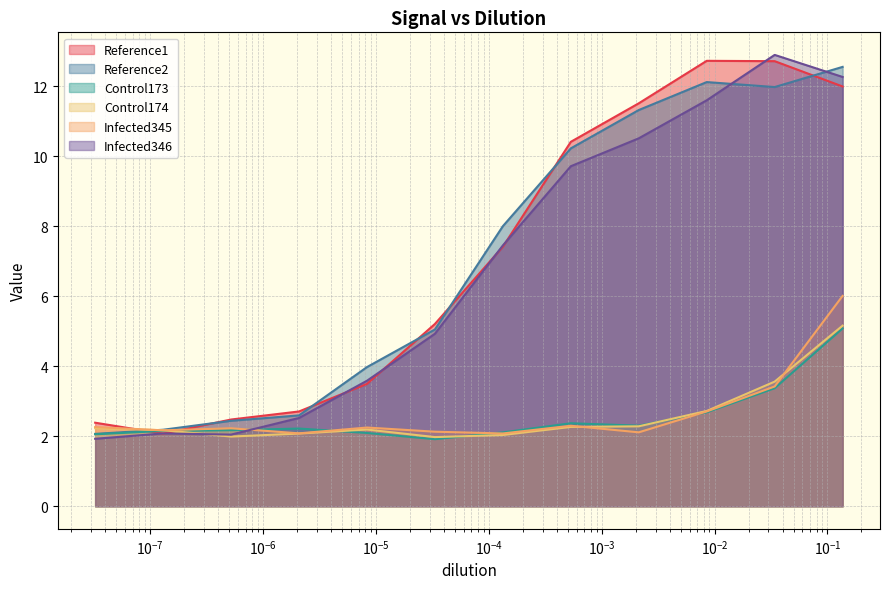

What is the value of the Reference2 point at the 4th from the left?

2.5